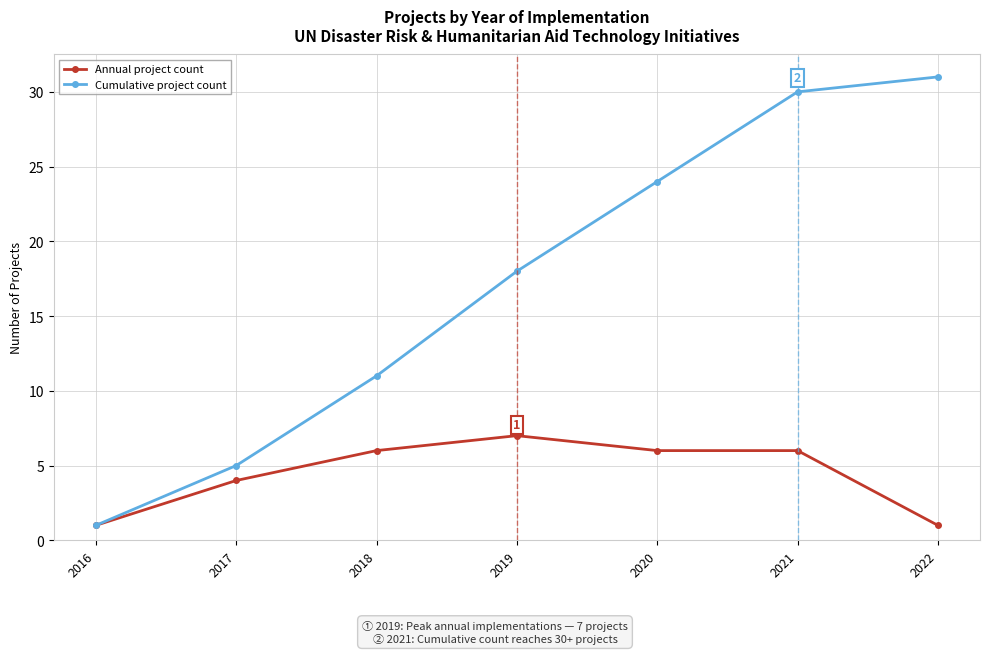

What is the average value of the Cumulative project count series?

17